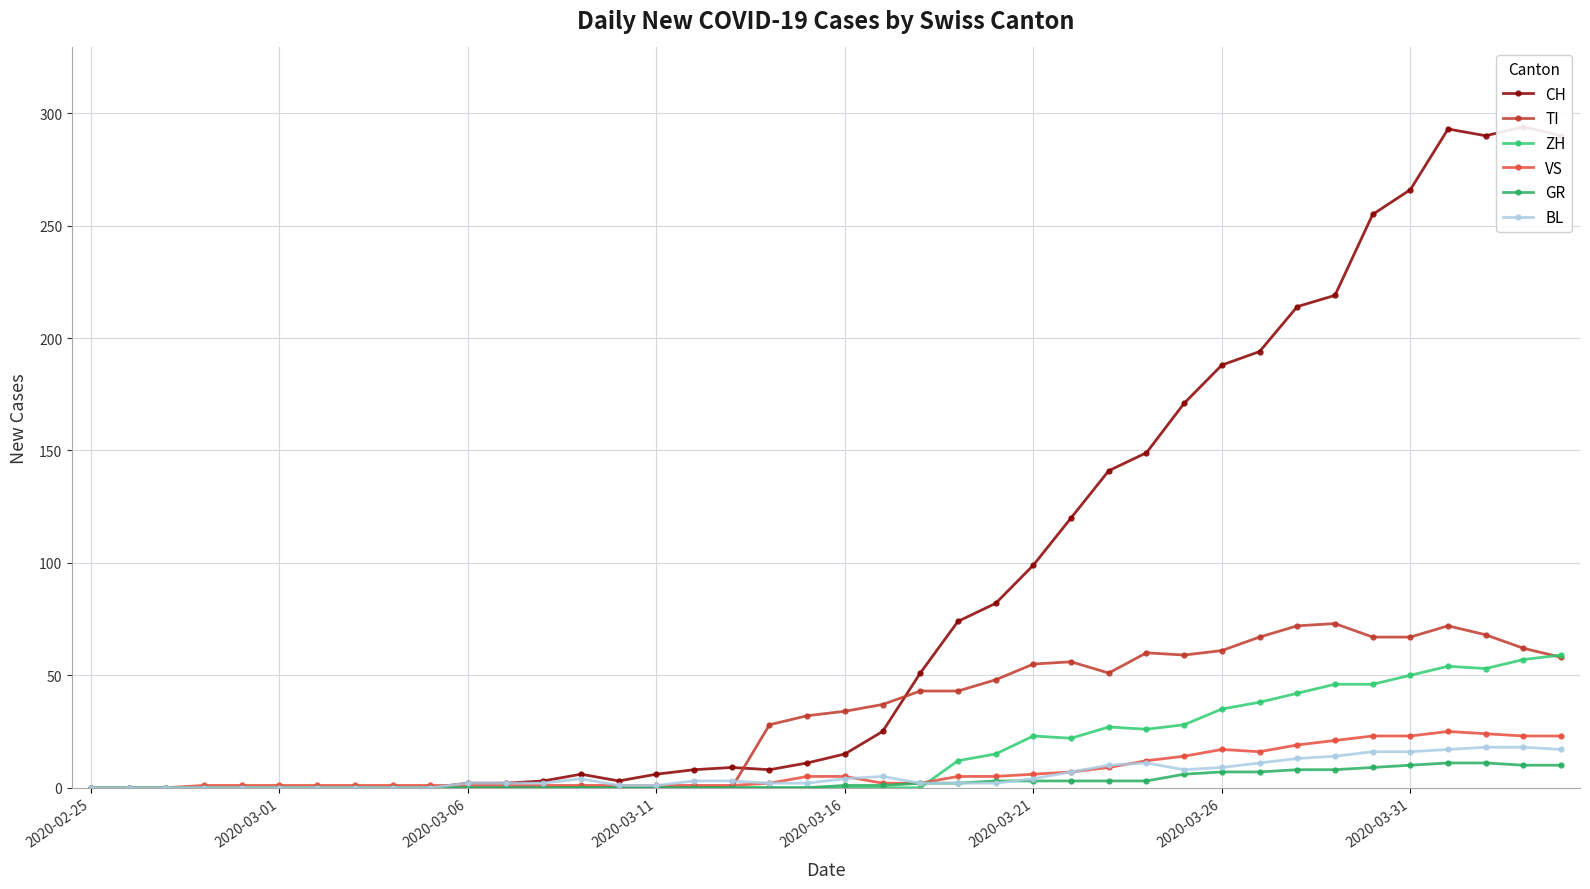

List the labels in order of CH value, largest first.

38, 36, 37, 39, 35, 34, 33, 32, 31, 30, 29, 28, 27, 26, 25, 24, 23, 22, 21, 20, 19, 17, 16, 18, 13, 15, 12, 14, 10, 11, 2020-02-25, 2020-03-01, 2020-03-06, 2020-03-11, 2020-03-16, 2020-03-21, 2020-03-26, 2020-03-31, 8, 9